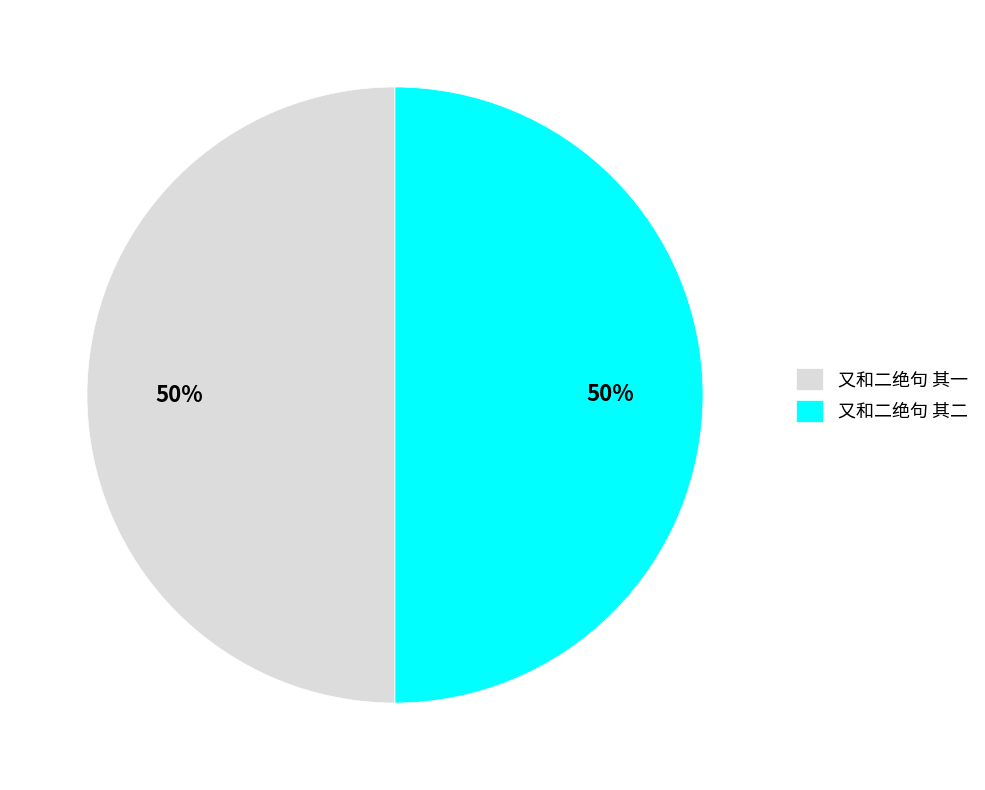

The 又和二绝句 其二 slice represents 50% of the pie. True or false?

True